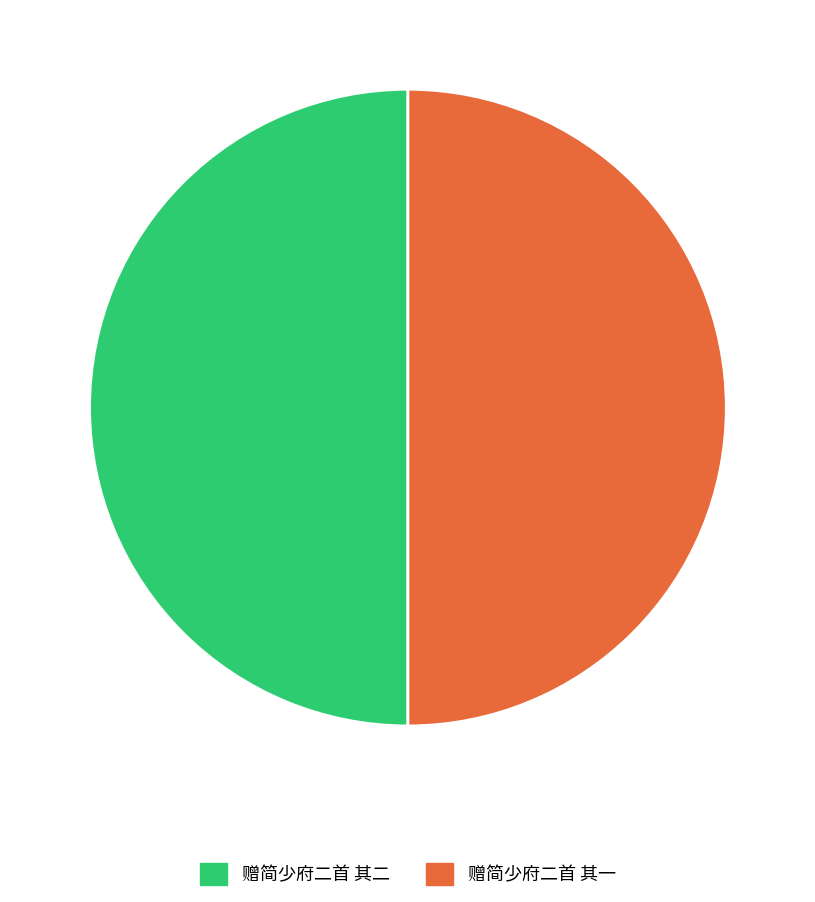

Is it true that 赠简少府二首 其一 is 50% of the pie?

True